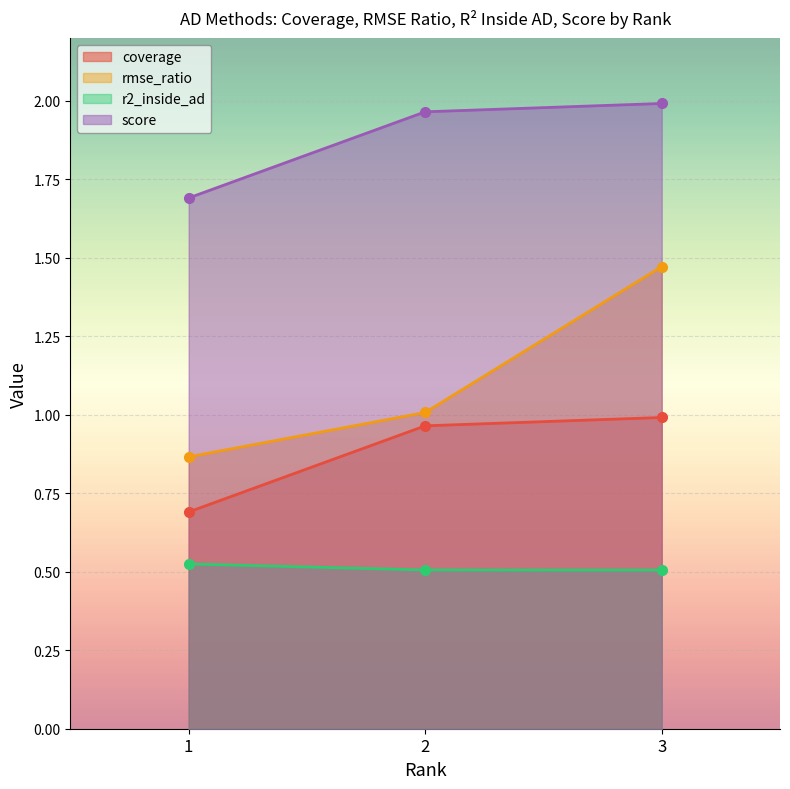

How many r2_inside_ad values are between 0 and 1?

3